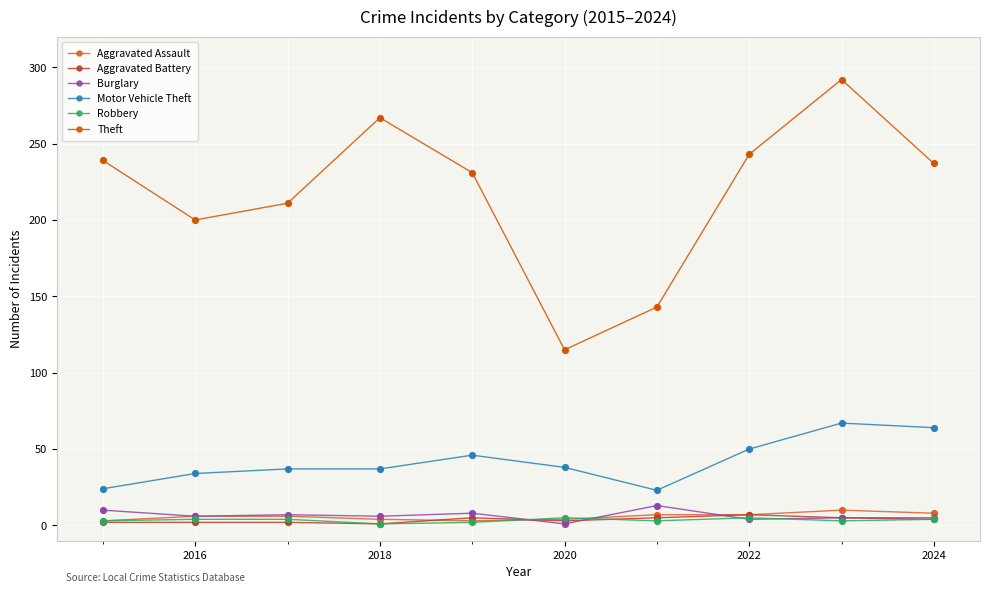

Which series has the largest range (max minus min)?

Theft